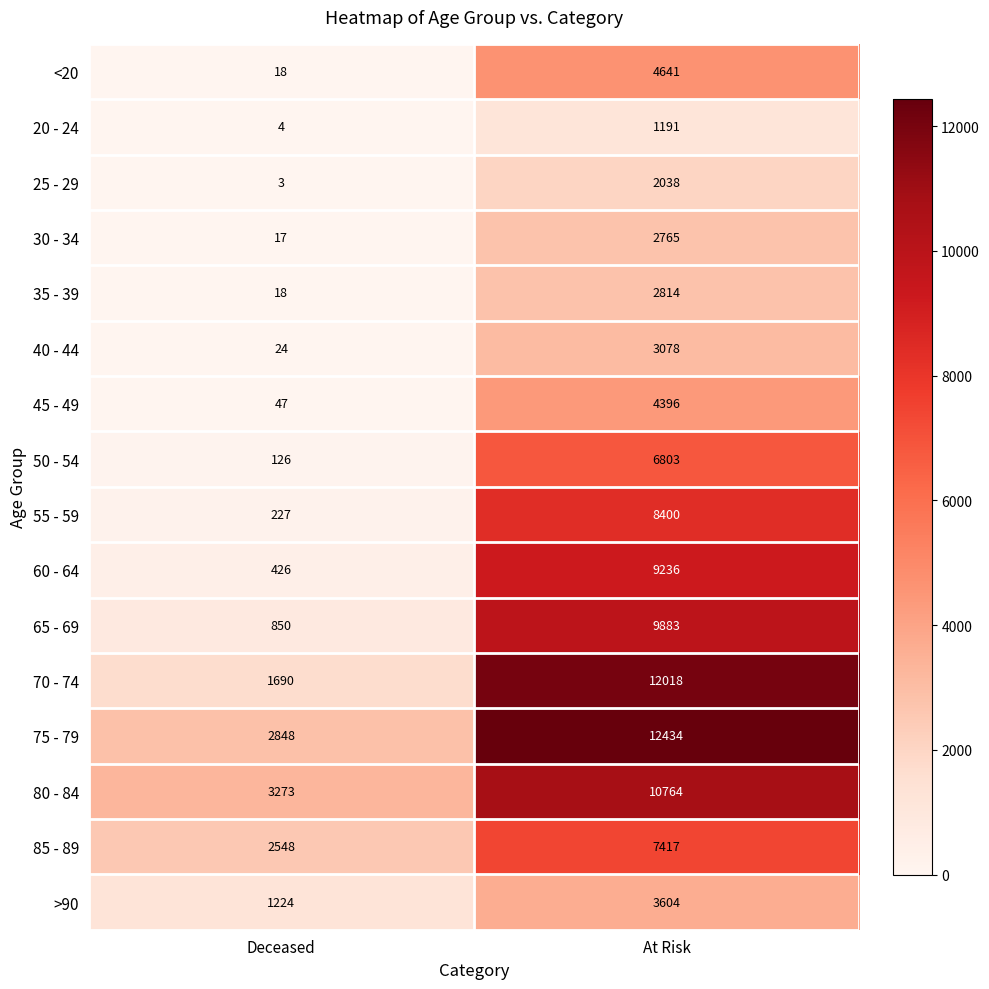

Is it true that 80 - 84 equals 3273 at Deceased?

True